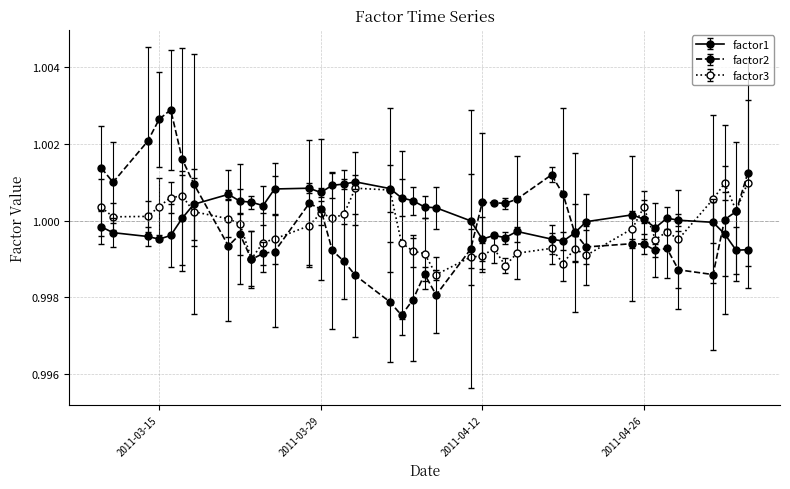

Does the chart have visible grid lines?

Yes